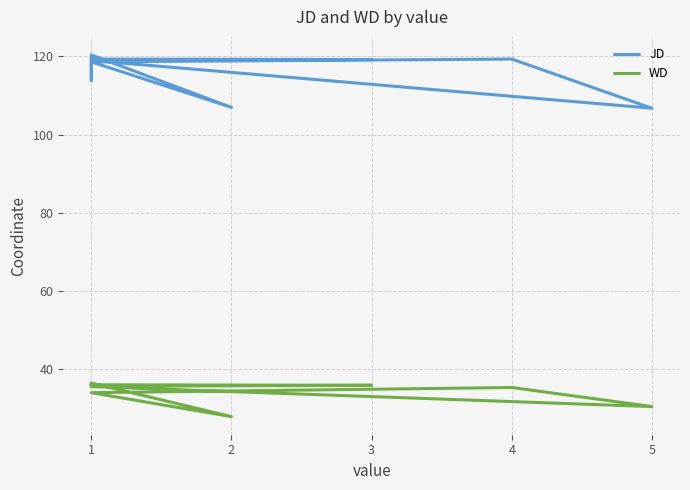

How many interior local valleys does the JD series have?

3